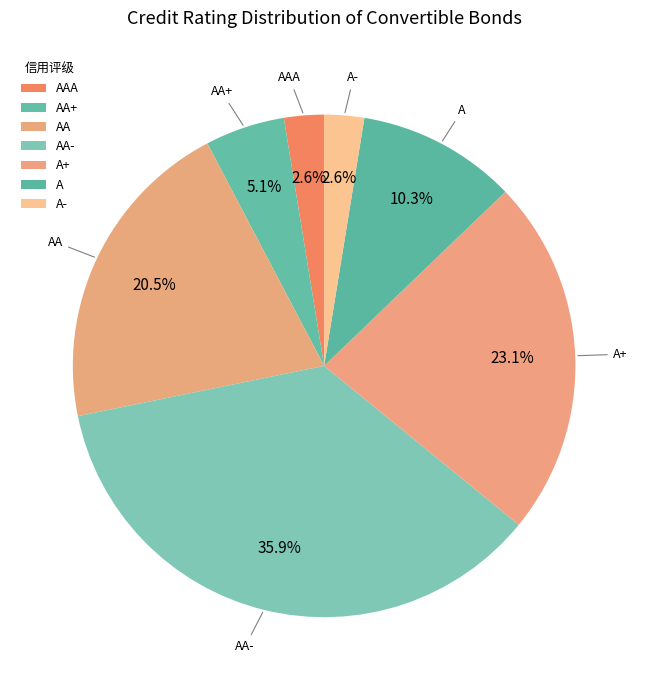

What is the ratio of the value at A+ to the value at AA-?

0.6